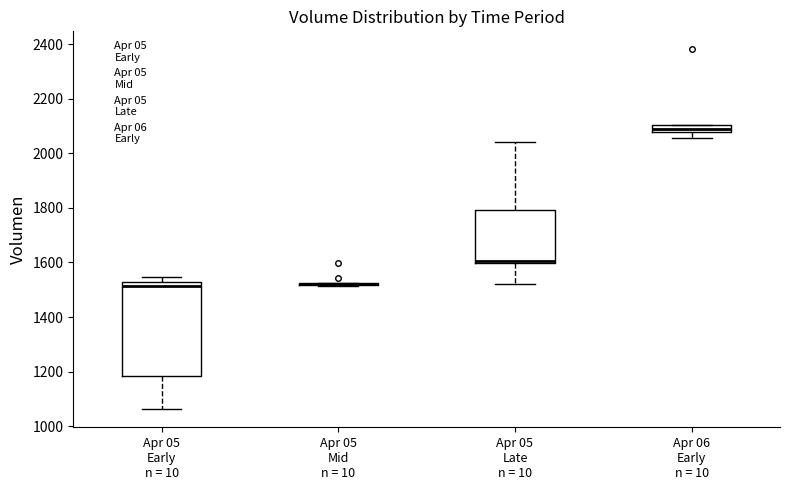

Which box is the tallest, from its lower edge to its upper edge?

Apr 05 Early n = 10